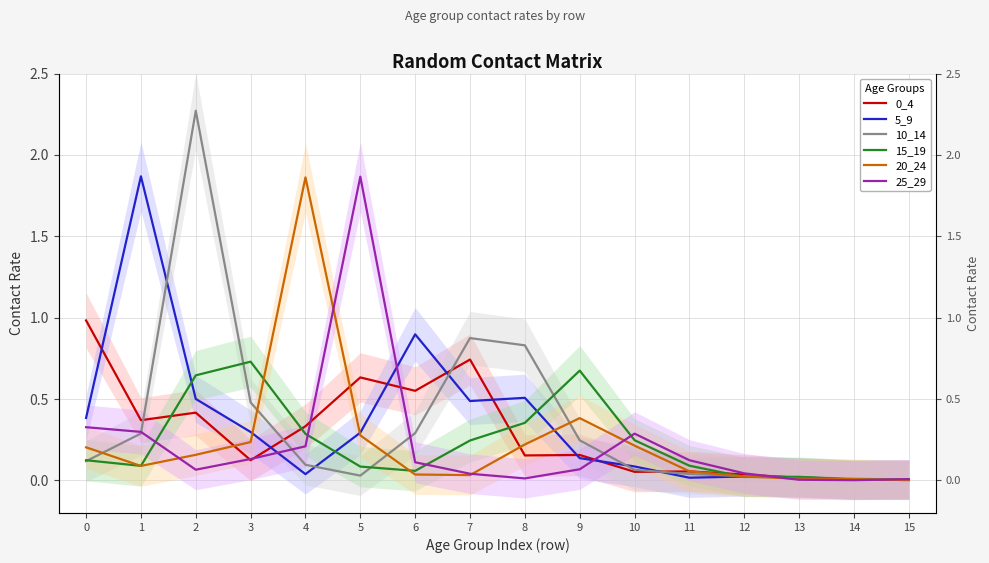

Count the number of categories in the chart.

16